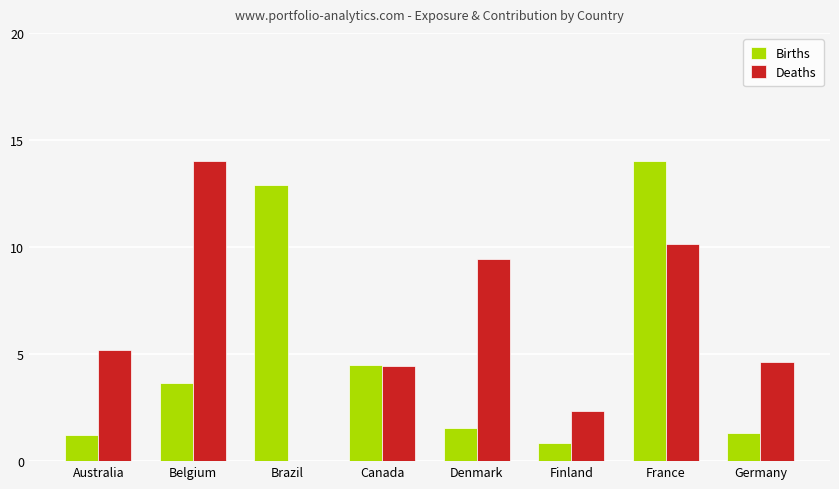

How many categories are shown in the chart?

8